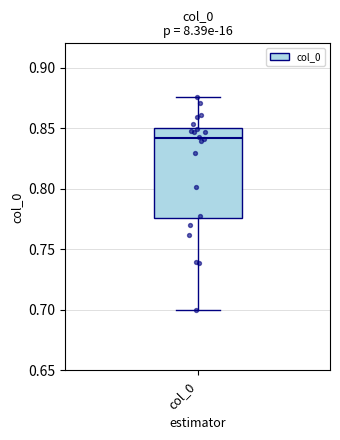

Read this box plot against the y-axis: the position of the median line, the range covered by the box, and the ends of both whiskers. The values are not printed on the chart, so give them approximately, as read against the axis.

median 0.840, box 0.775 to 0.850, whiskers 0.700 to 0.875